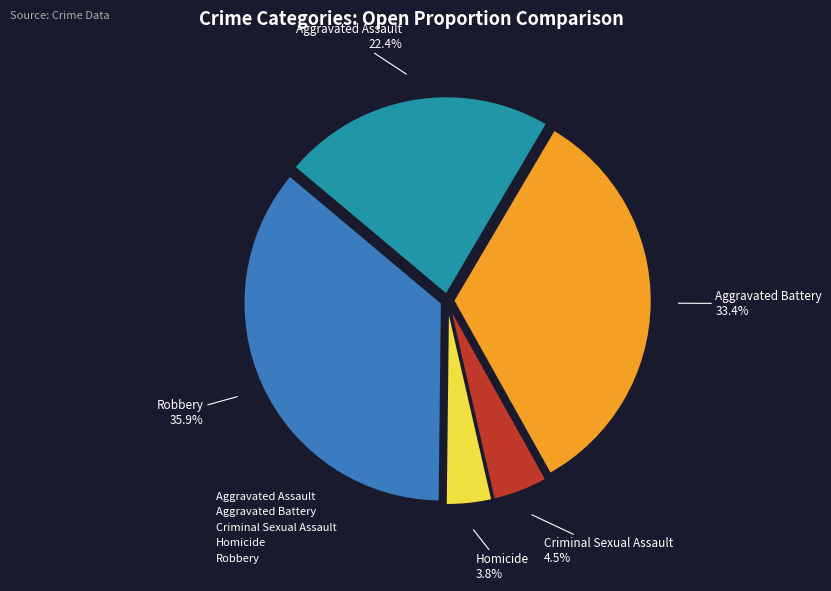

Which has a higher value, Aggravated Assault or Homicide?

Aggravated Assault